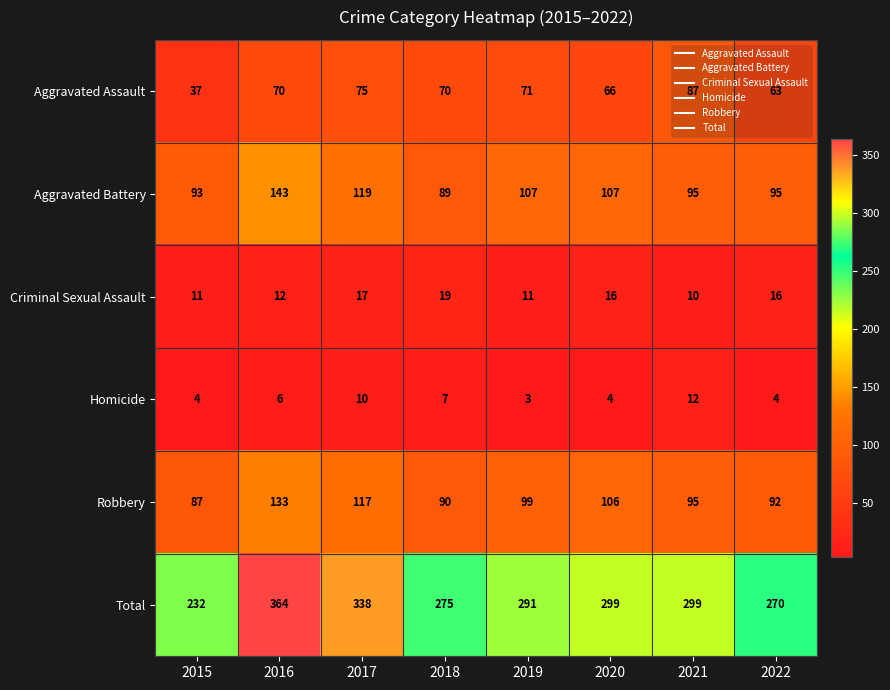

Is the value of Robbery at 2017 greater than the value of Total at 2022?

No